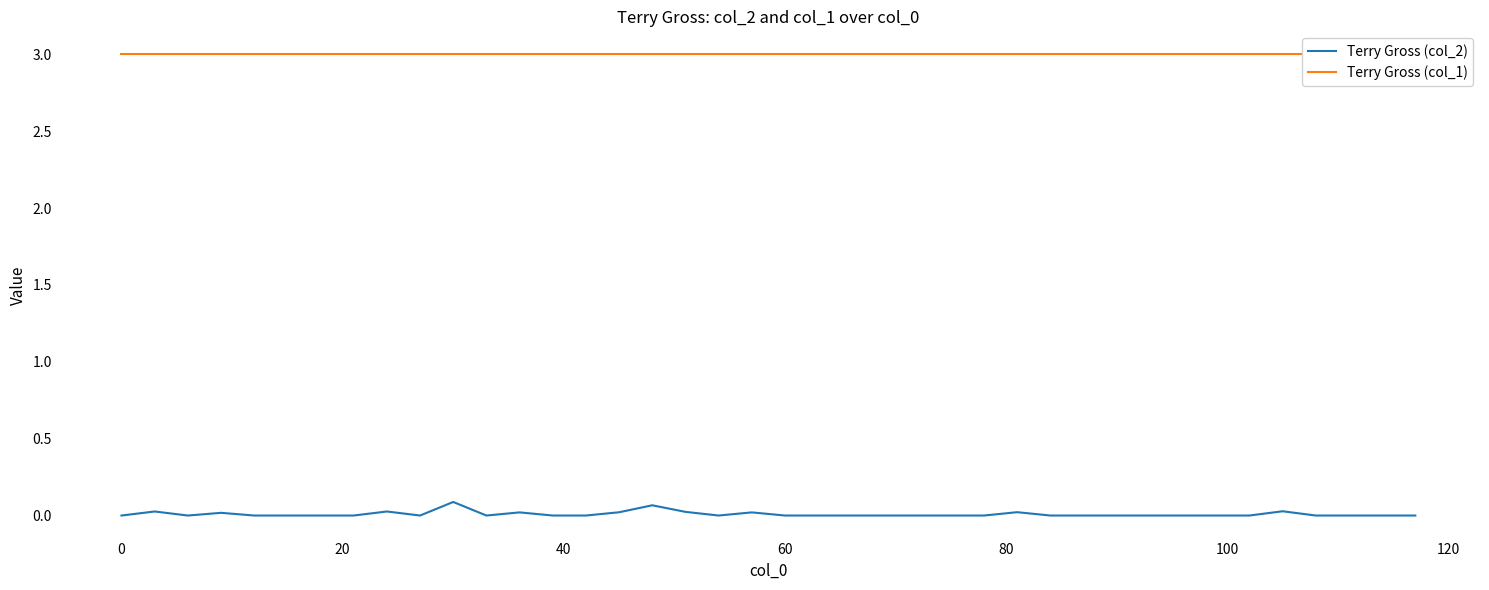

Which series has the largest total across all categories?

Terry Gross (col_1)